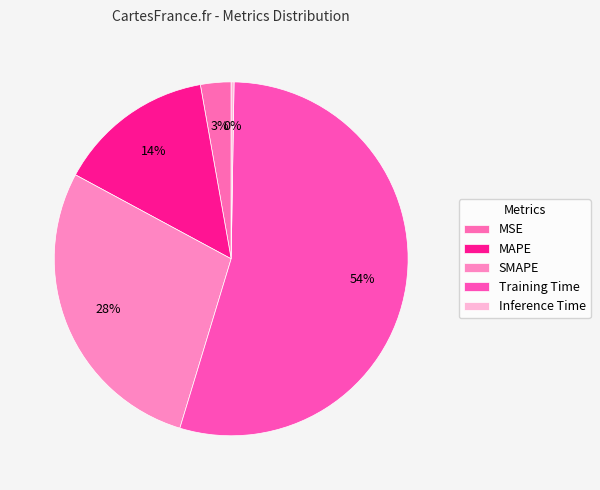

Which category has the smallest portion of the pie?

Inference Time